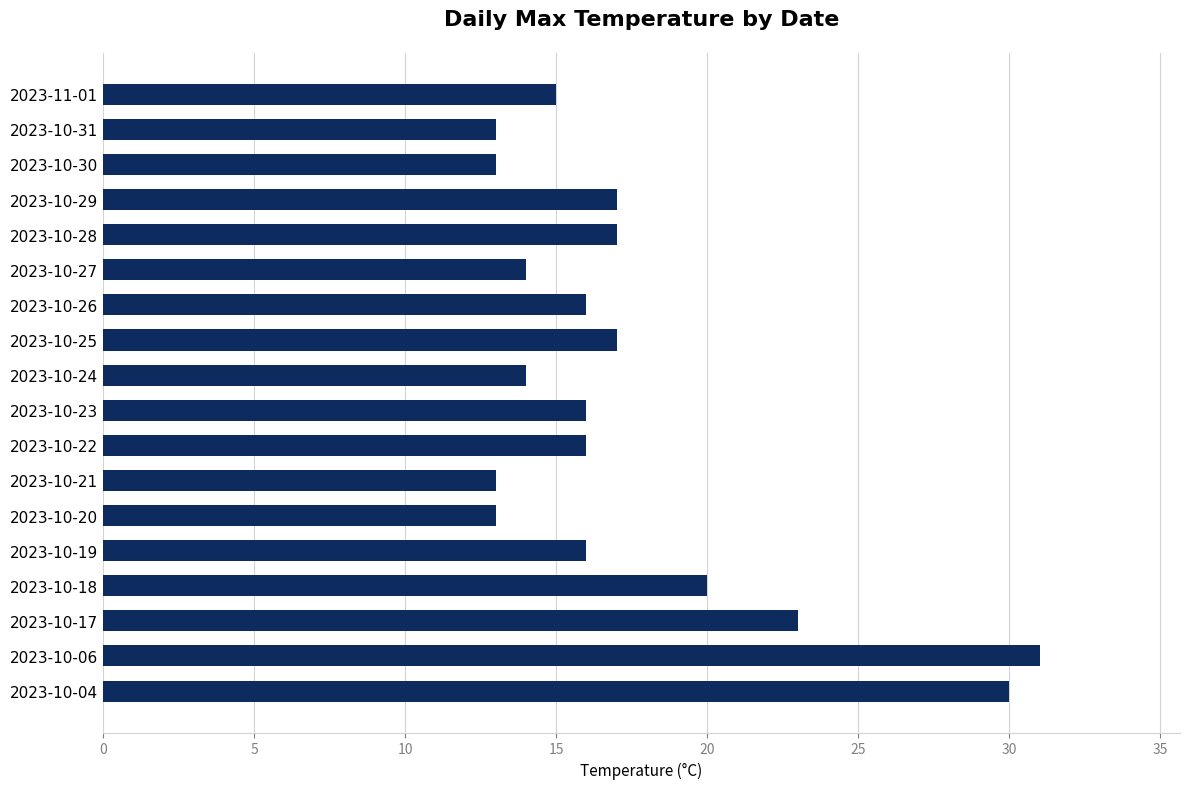

The chart shows a value of 8 at 2023-10-24. True or false?

False